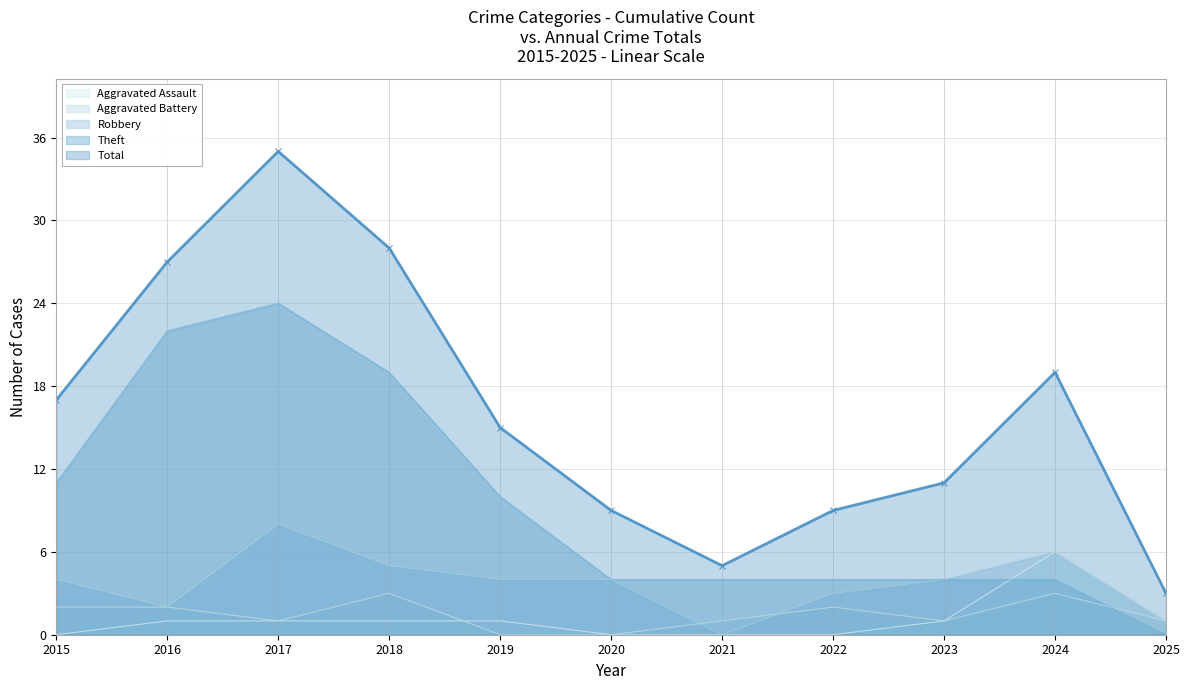

What is the value of the Total point at the 8th from the left?

9